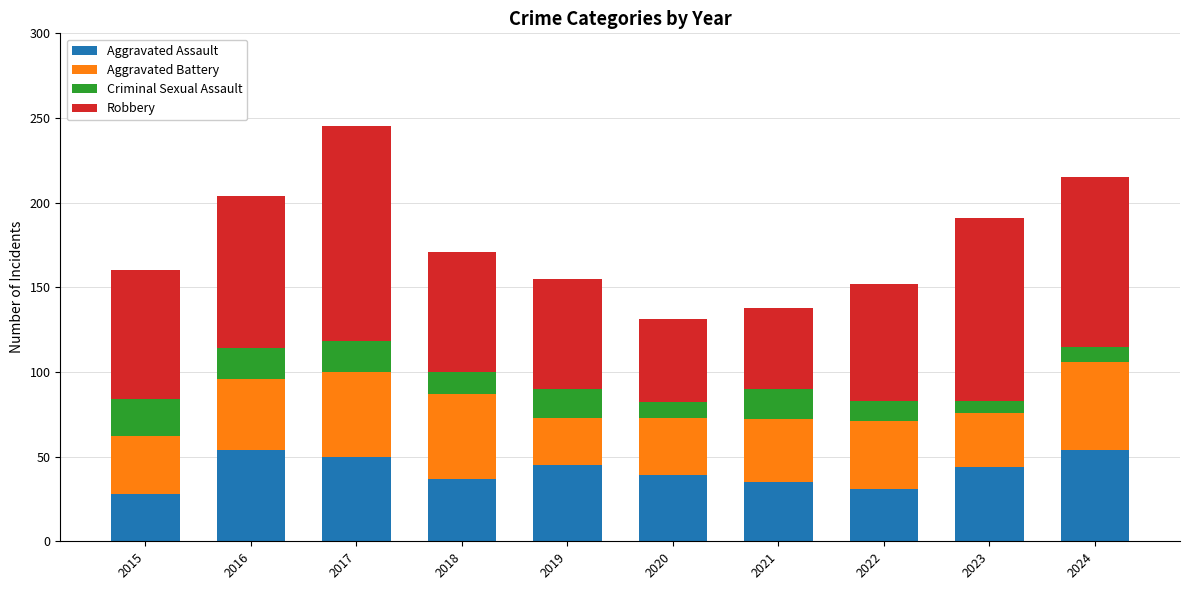

The Aggravated Assault series shows 9 at 2021. True or false?

False